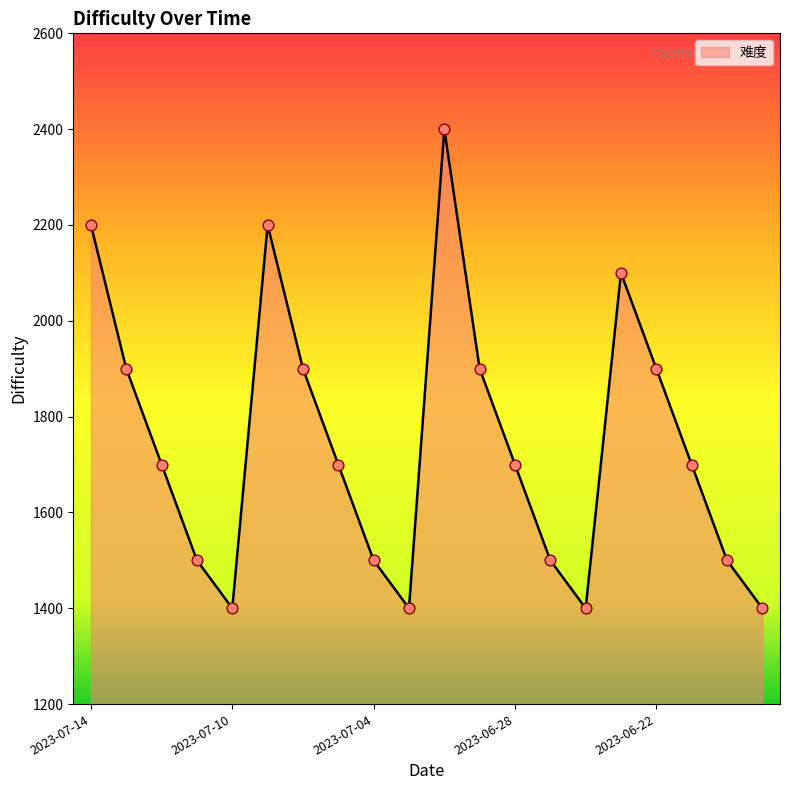

What is the difference between the maximum and minimum values?

1000